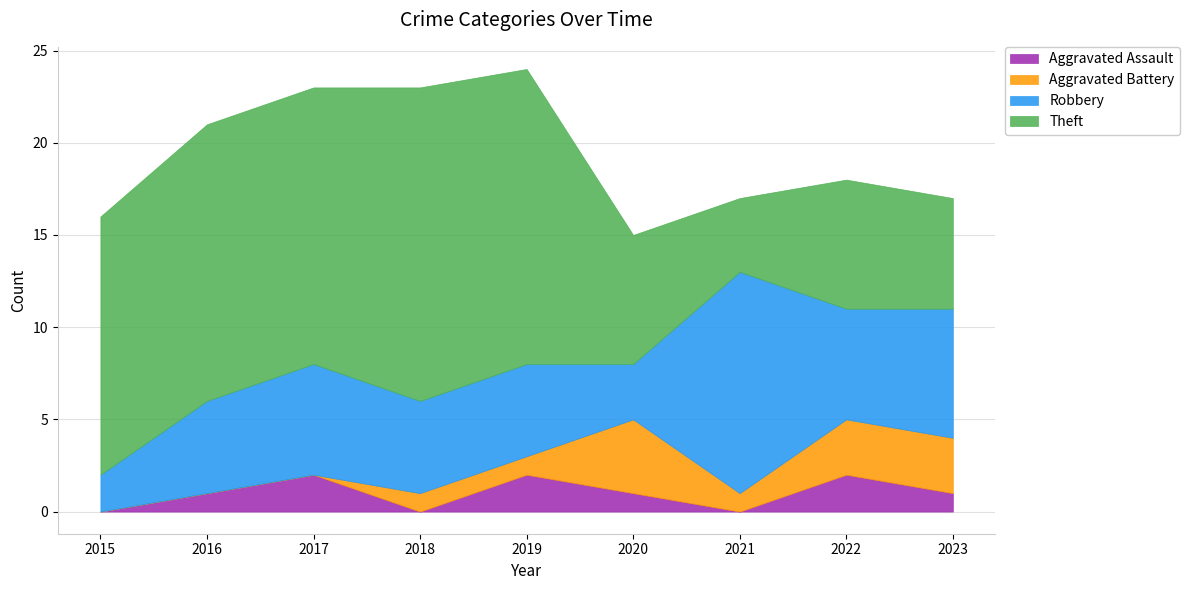

Where does the Theft series first go above 14?

2016